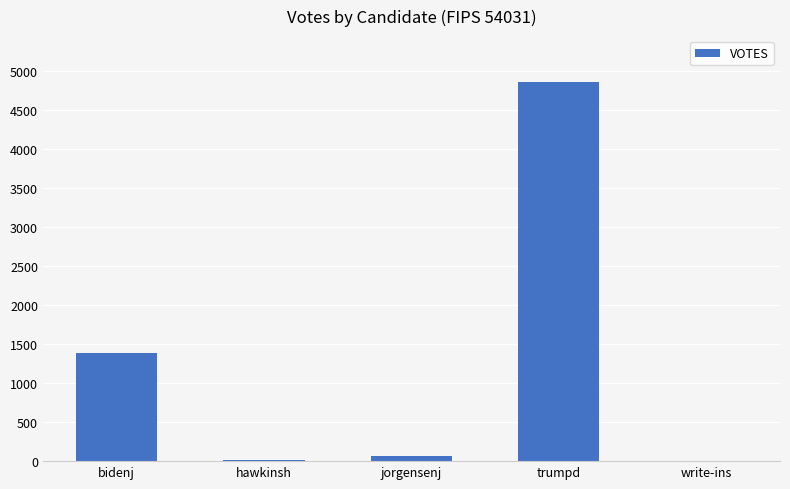

What is the sum of the values at jorgensenj and hawkinsh?

91